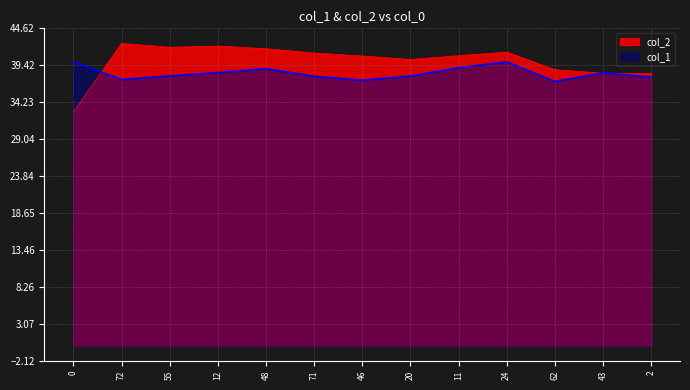

How many data points does each series have?

13